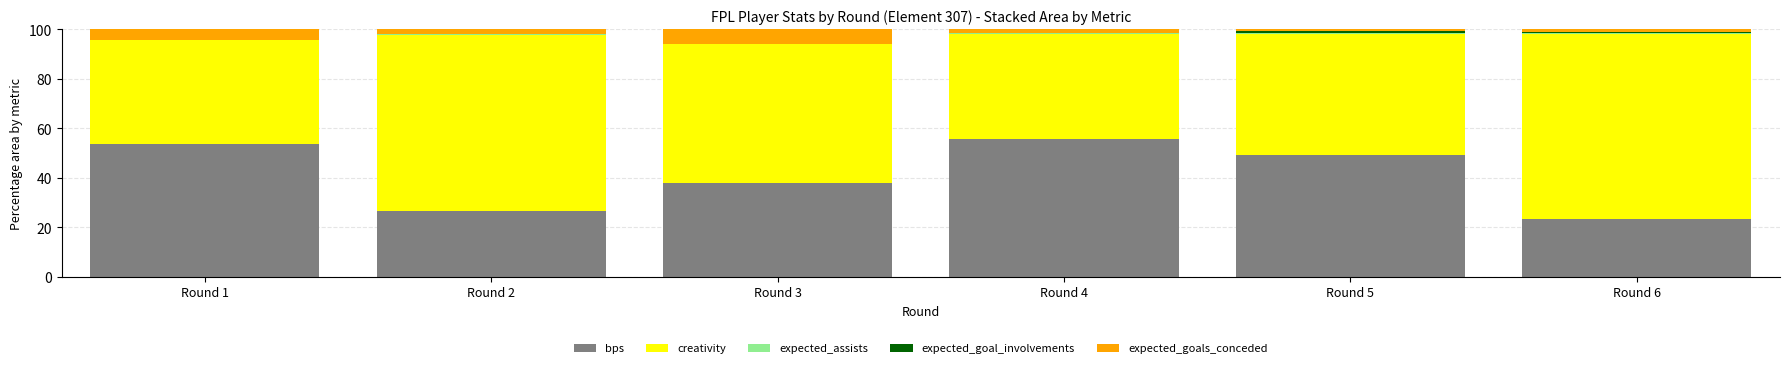

The value of bps at Round 1 is 11.8. True or false?

False